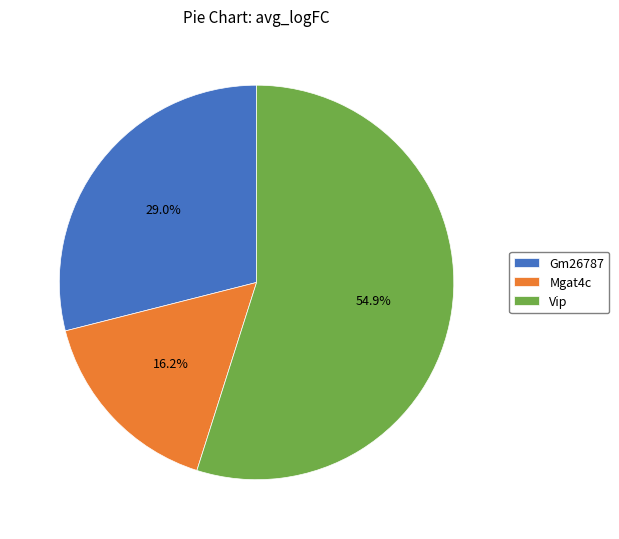

To the nearest percent, what is the difference between the largest and smallest slice percentages?

39%